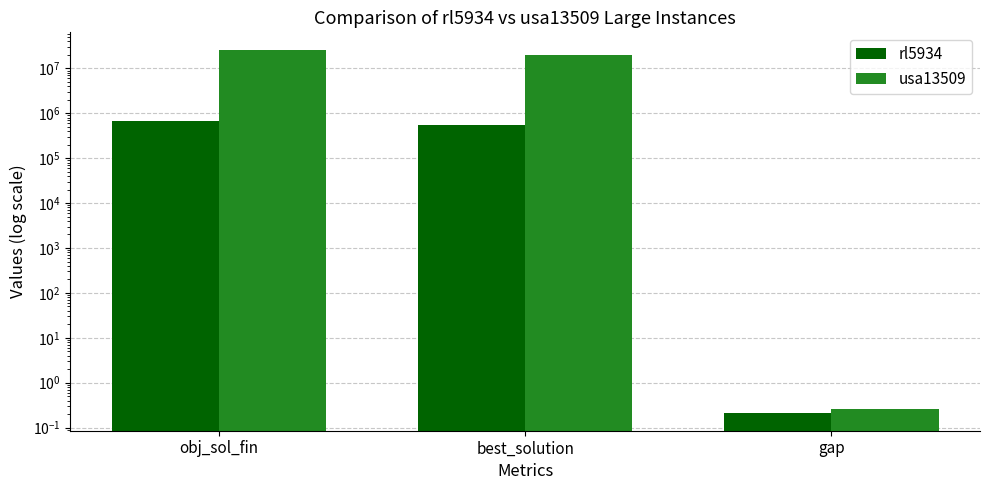

Reading right to left, list all the values displayed in this chart.

rl5934: 0.2	554070.0	673225.9
usa13509: 0.3	19947008.0	25220949.2